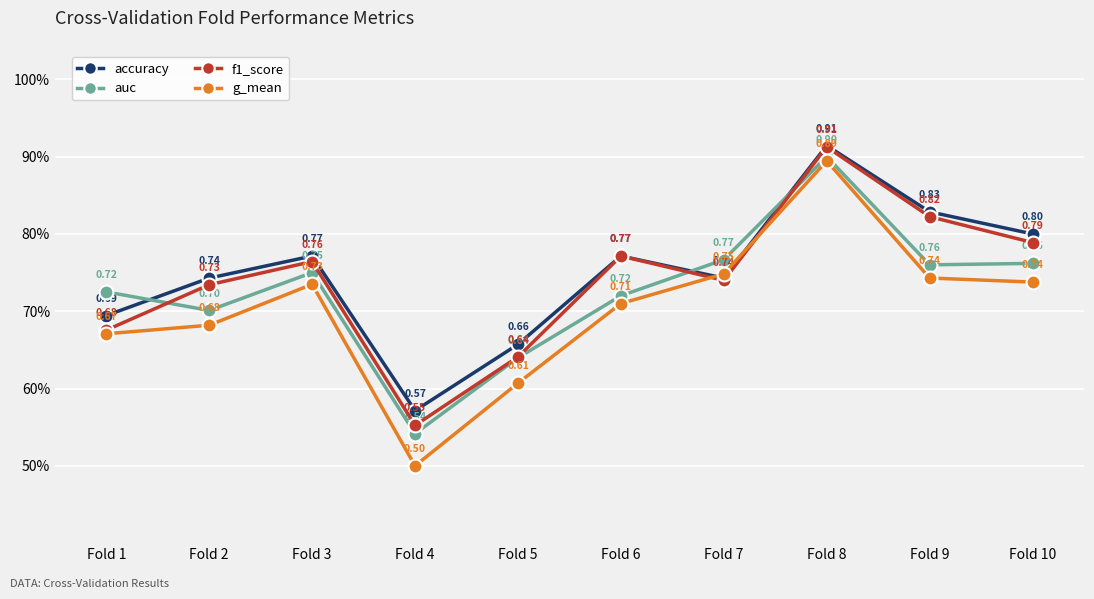

What is the difference between the g_mean values at Fold 7 and Fold 4?

0.2